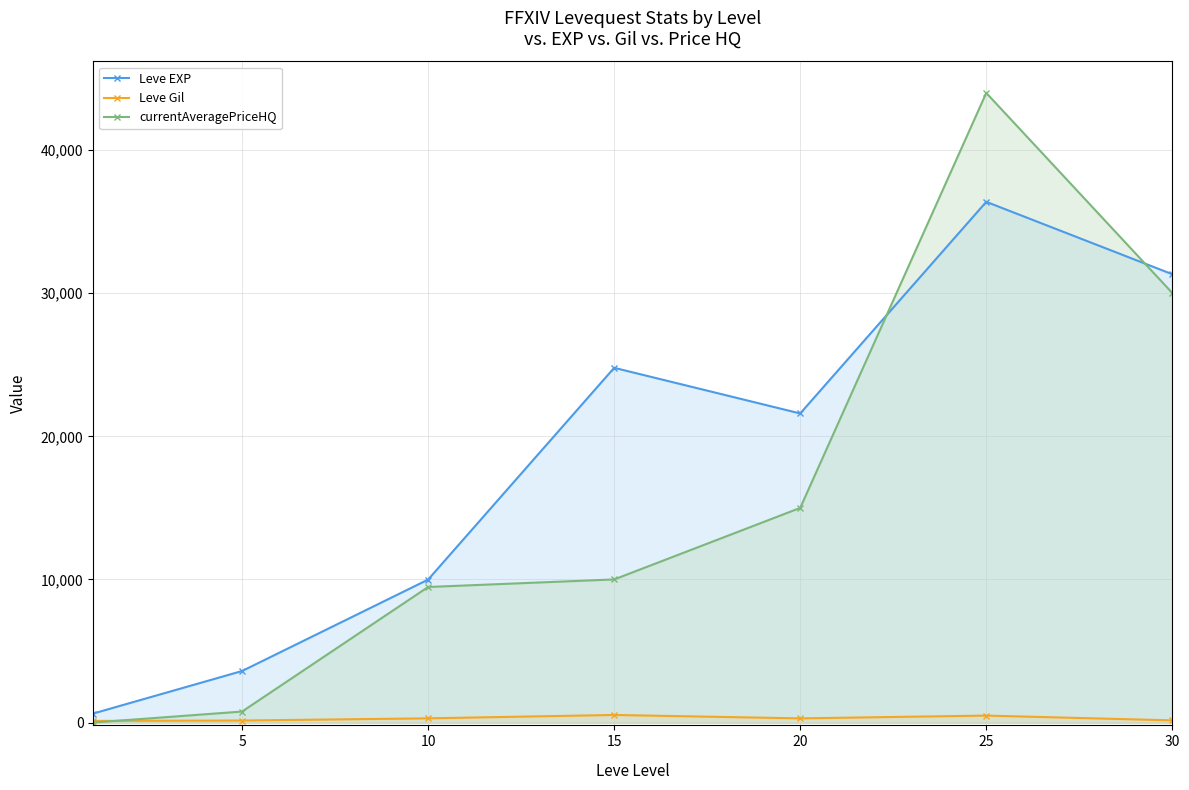

Which series has the largest total across all categories?

Leve EXP